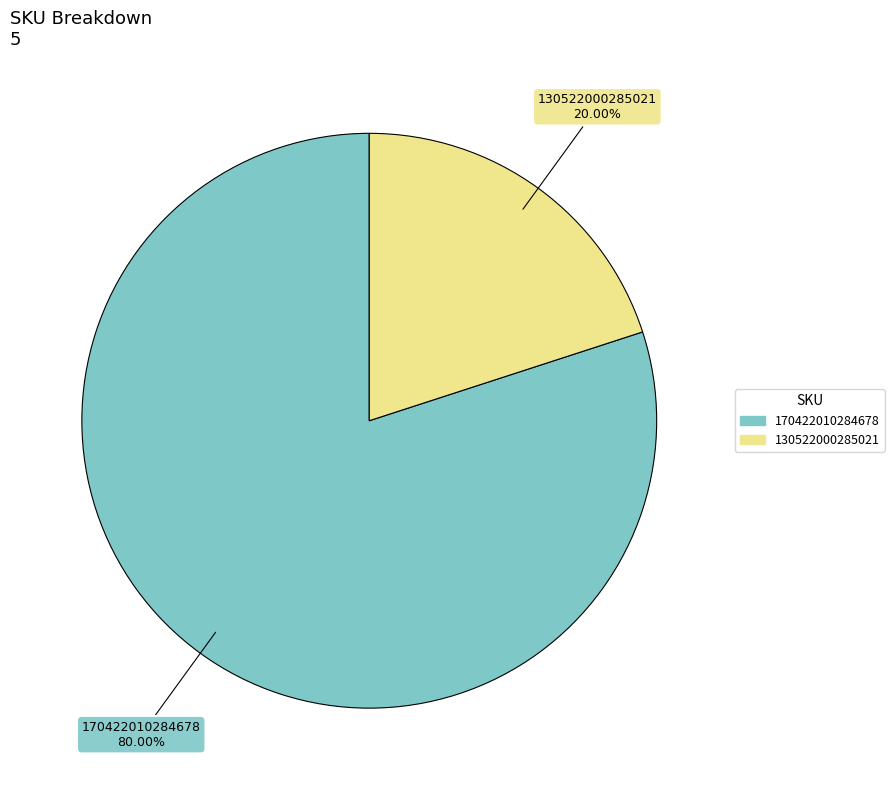

Count the number of slices in the pie.

2